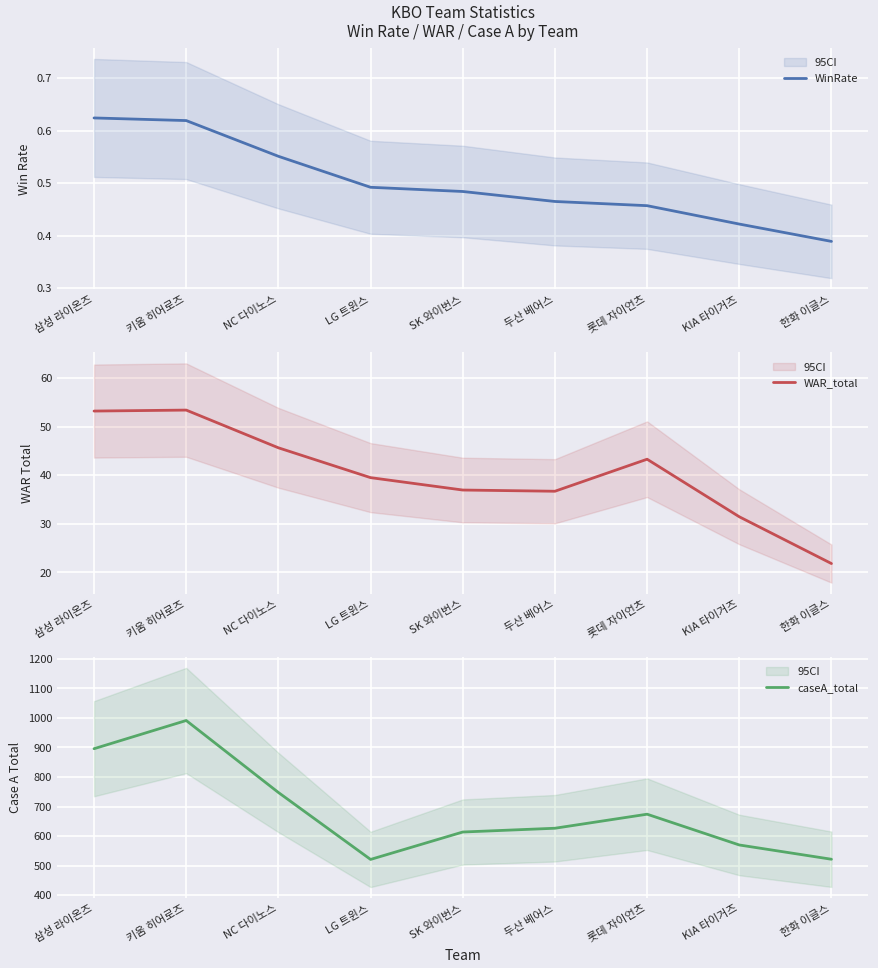

What is the value of the WAR_total point at the 2nd from the left?

53.4